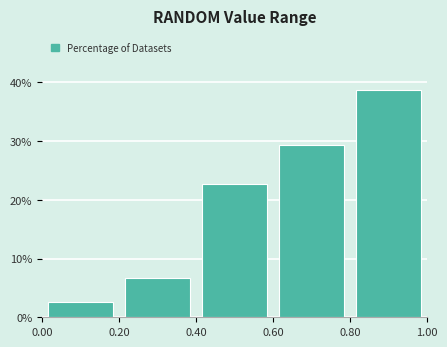

What is the height of the bar covering 0.20 to 0.40 on the x-axis? The values are not printed on the chart, so give them approximately, as read against the axis.

7